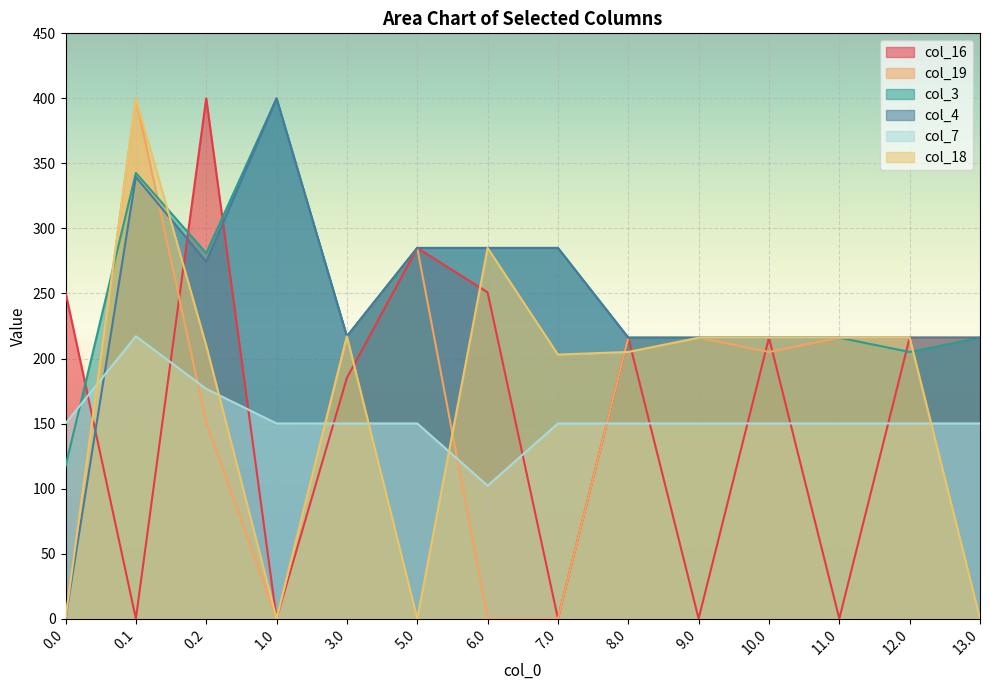

What is the value of the col_7 point at the 10th from the left?

150.1